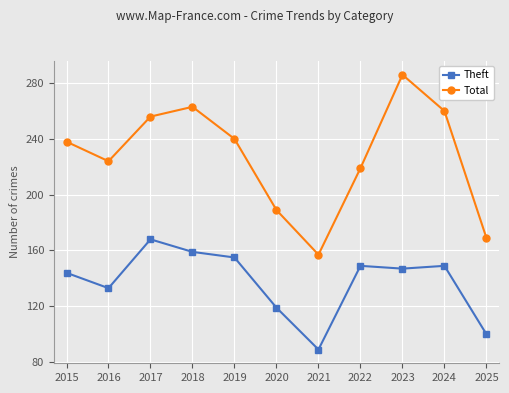

How many interior local valleys does the Total series have?

2